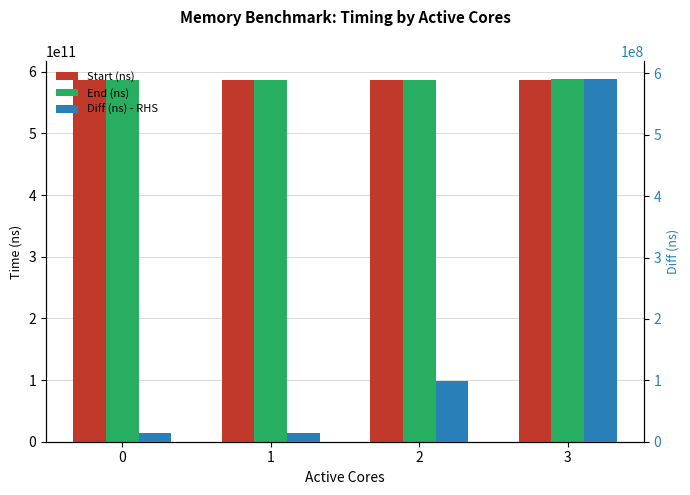

What are all the series names shown in the legend?

Start (ns), End (ns), Diff (ns) - RHS